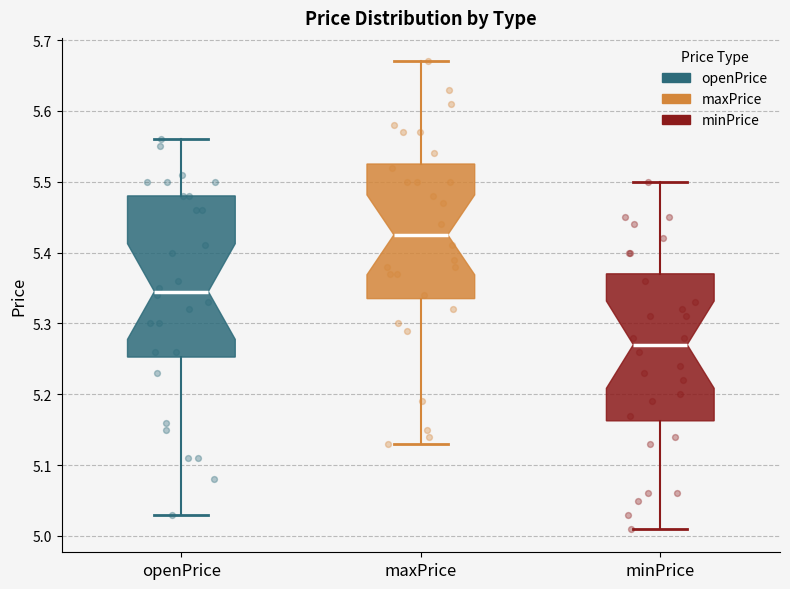

Where does the median line of the box for openPrice sit on the y-axis? The values are not printed on the chart, so give them approximately, as read against the axis.

5.35